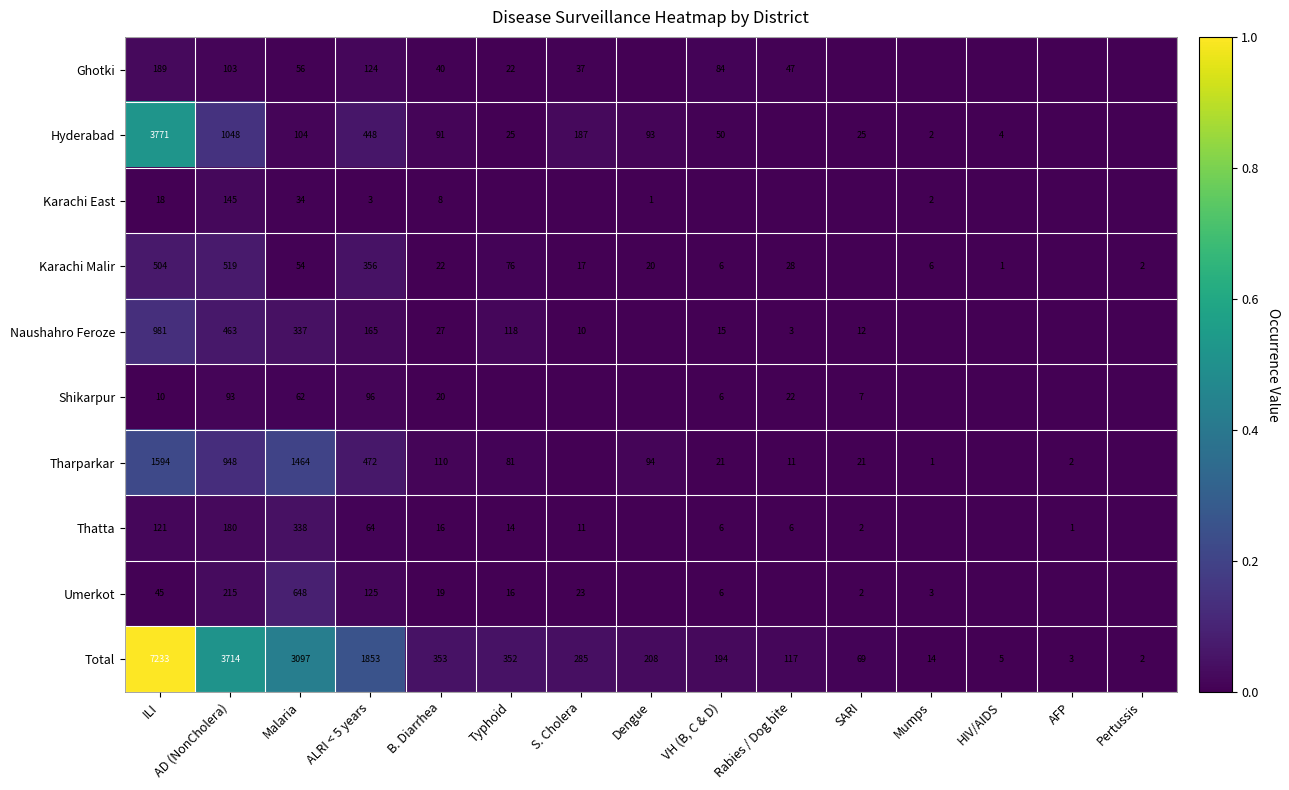

The Shikarpur series shows 7 at SARI. True or false?

True